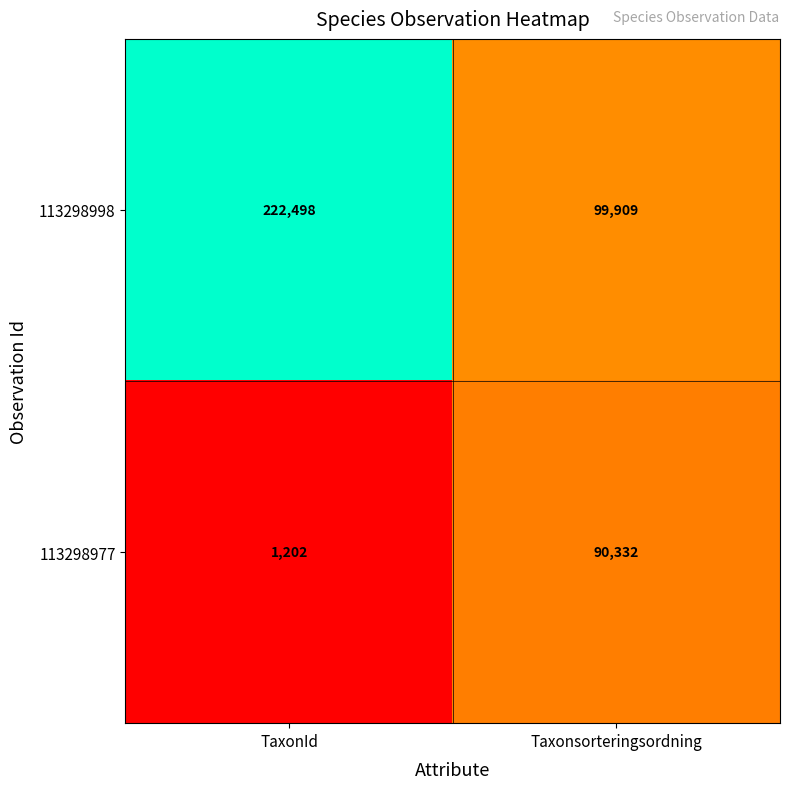

What is the minimum value for 113298977?

1202